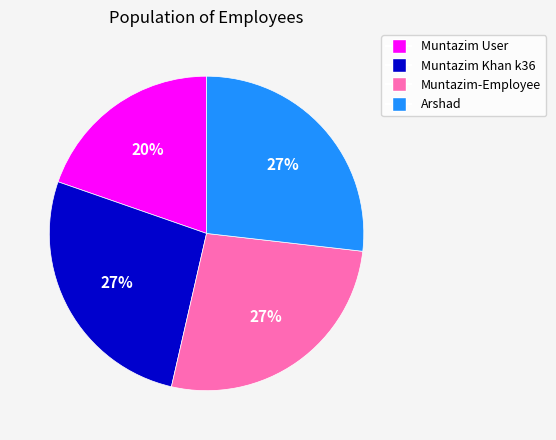

Which category has the smallest portion of the pie?

Muntazim User